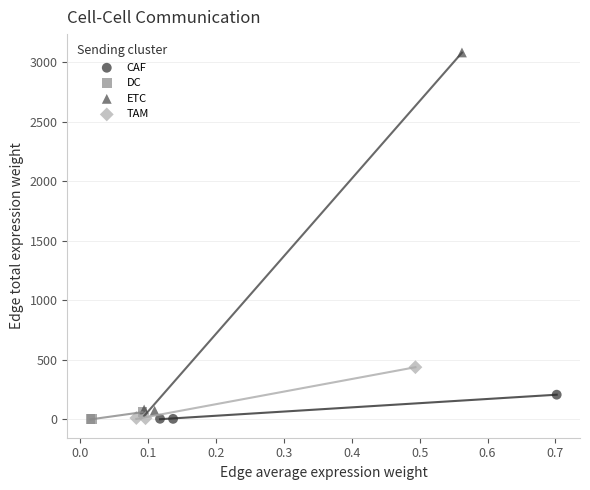

Which series has the widest spread of Y values?

ETC